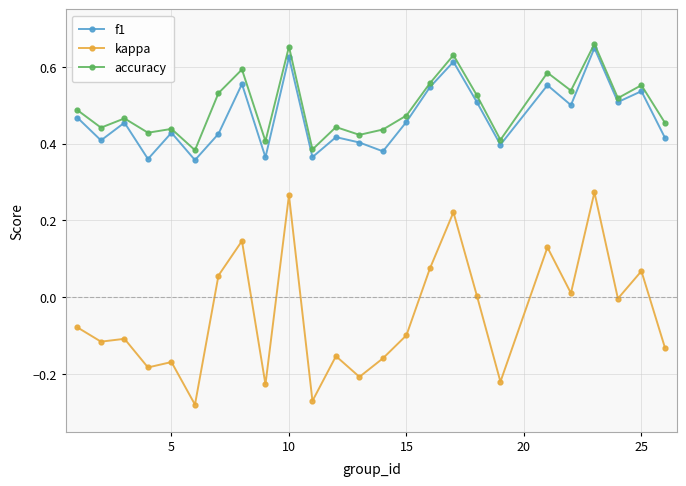

True or false: kappa and f1 intersect in this chart.

False